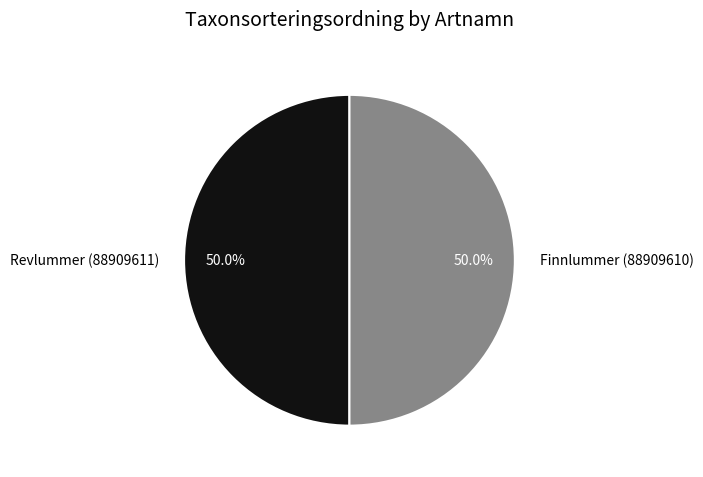

Combined, what portion of the pie is Finnlummer (88909610) and Revlummer (88909611)?

100.0%